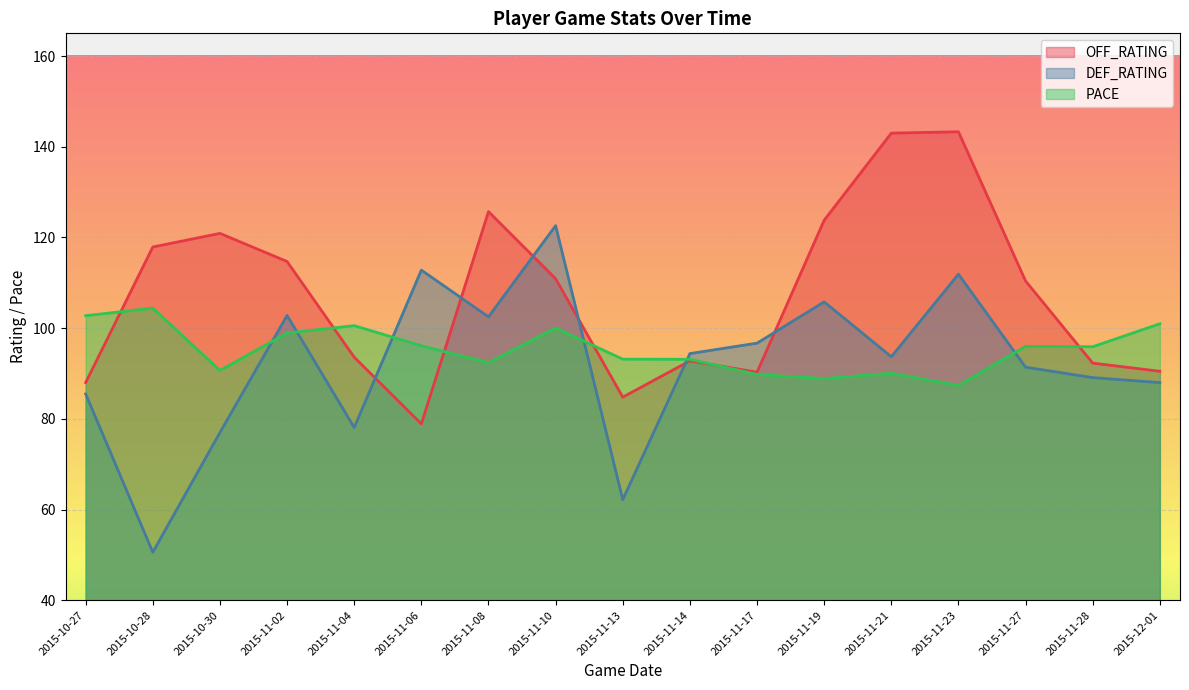

What is the lowest value of the PACE series?

87.4